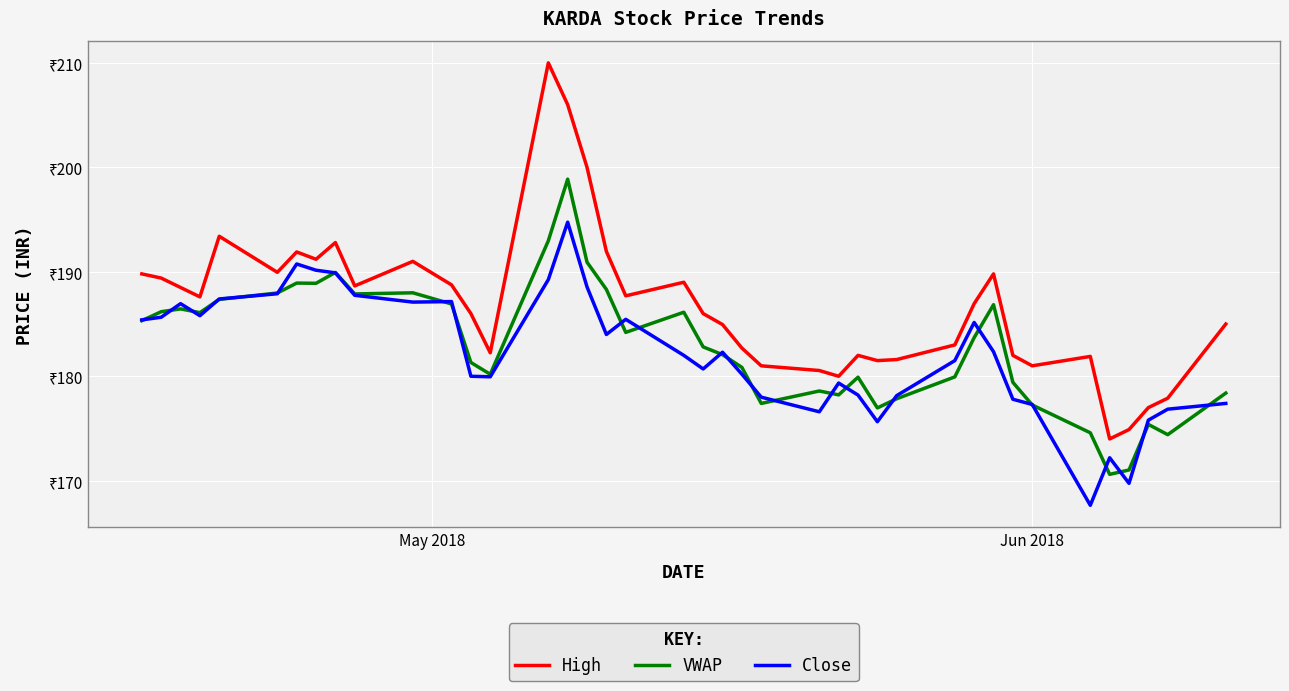

What are all the series names shown in the legend?

High, VWAP, Close